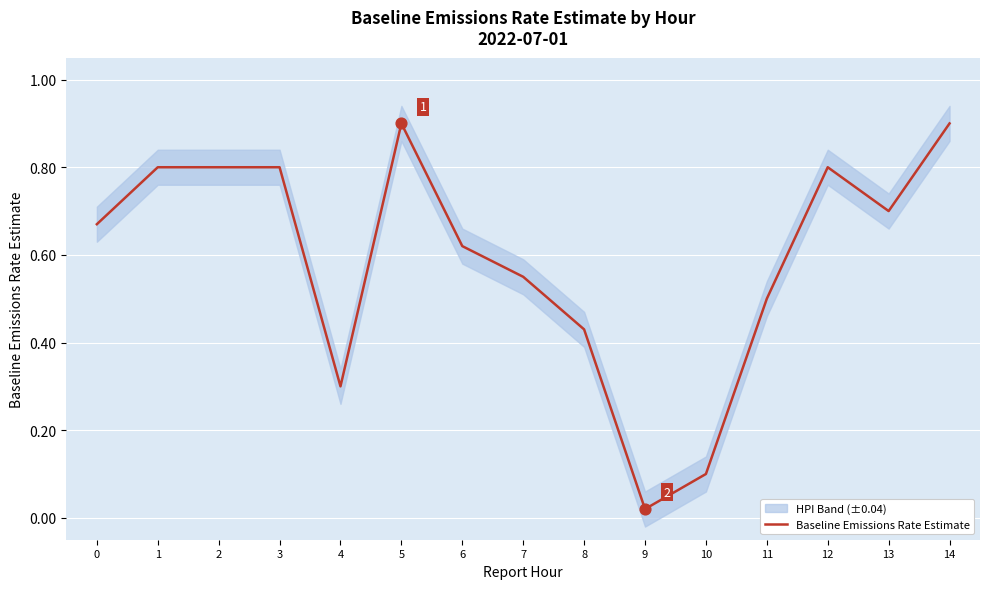

What is the change in value from 2 to 9?

-0.8